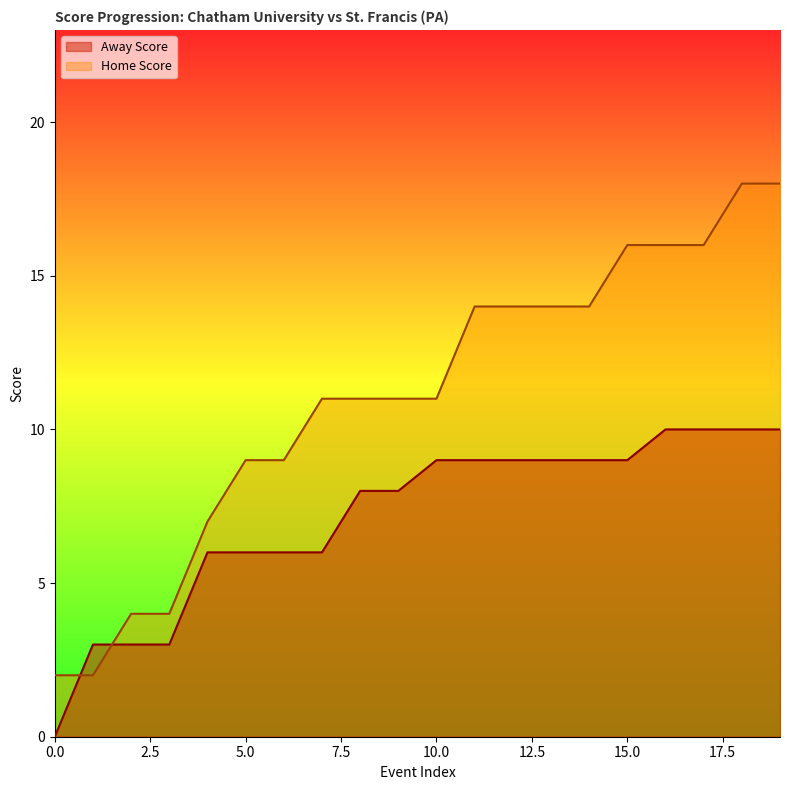

How many distinct data groups are displayed?

2